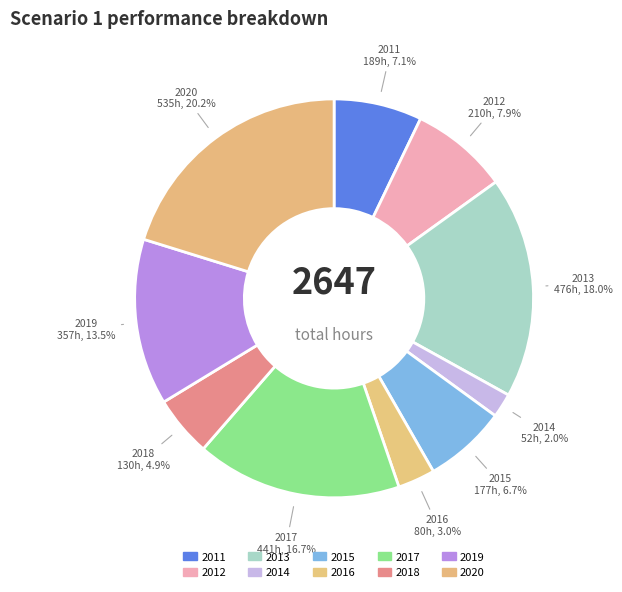

Does 2011 account for over 50% of the chart?

No